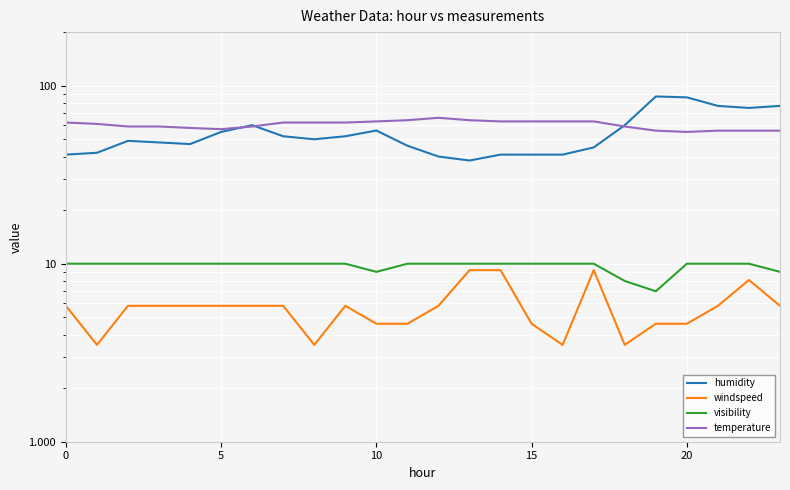

True or false: visibility has a value of 14.9 at 9.

False